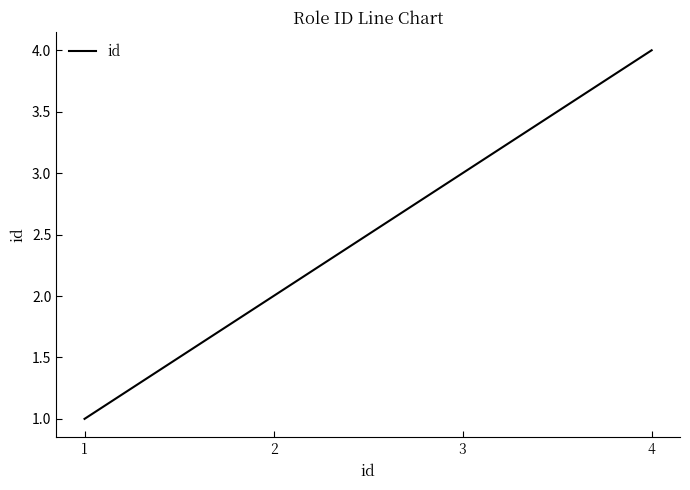

Is this an area chart (filled region under the line)?

No